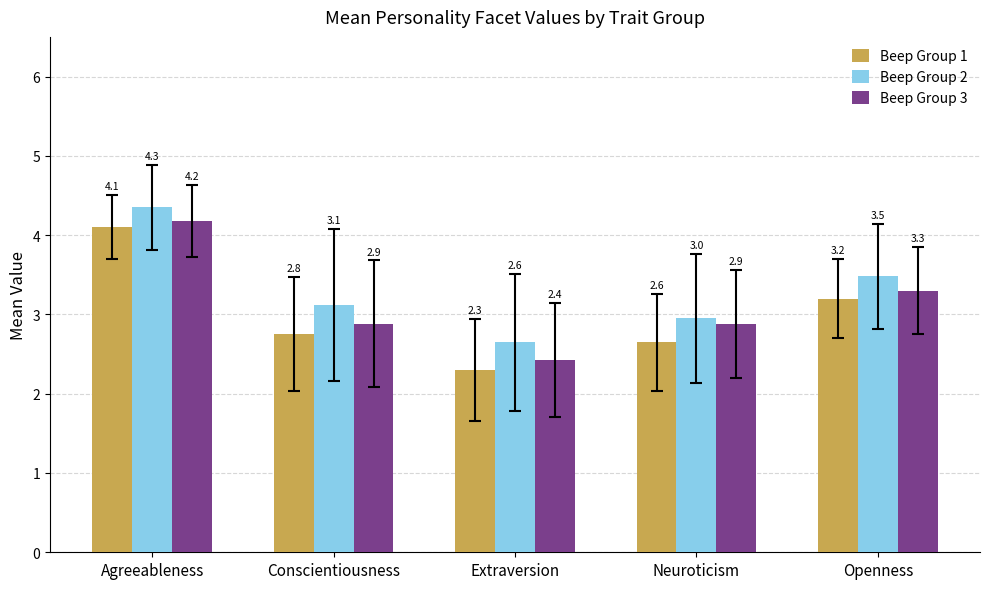

Are the bars horizontal?

No